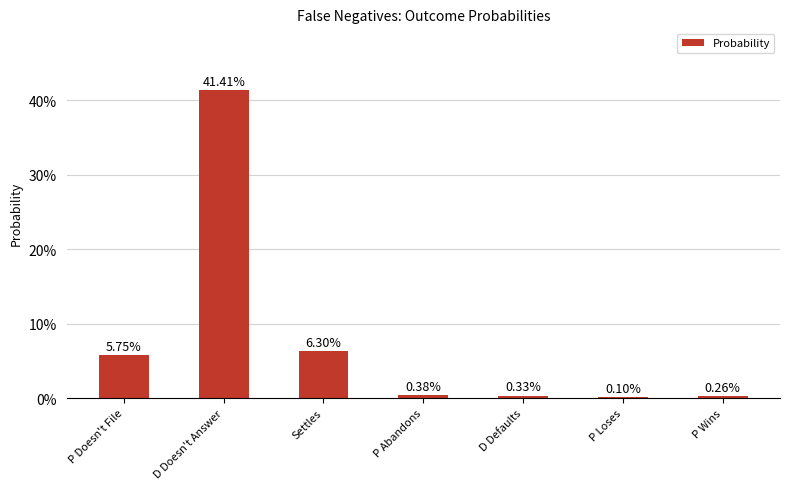

Which category has the highest value across all series?

D Doesn't Answer